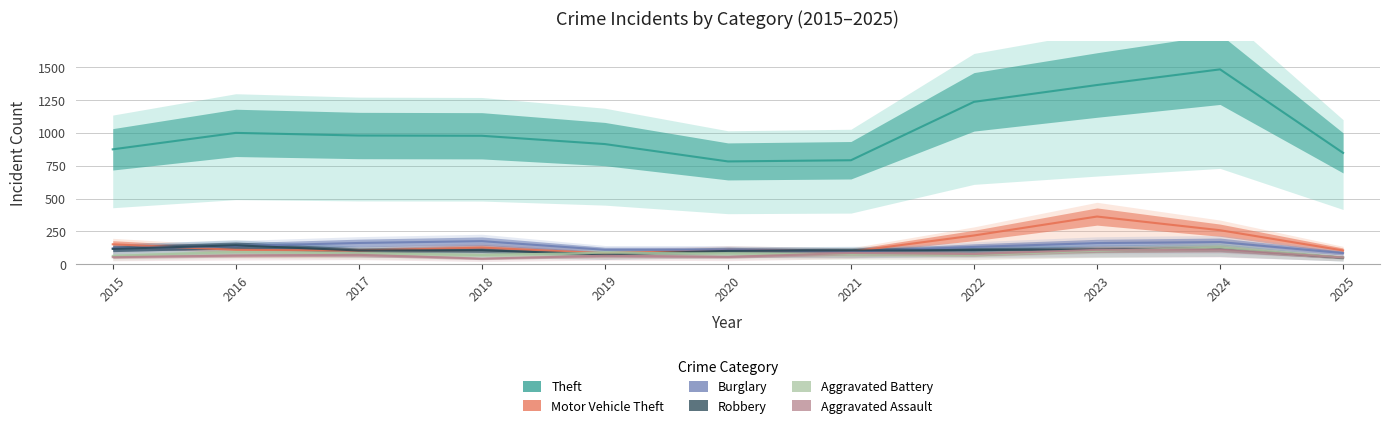

How many interior local peaks does the Robbery series have?

3